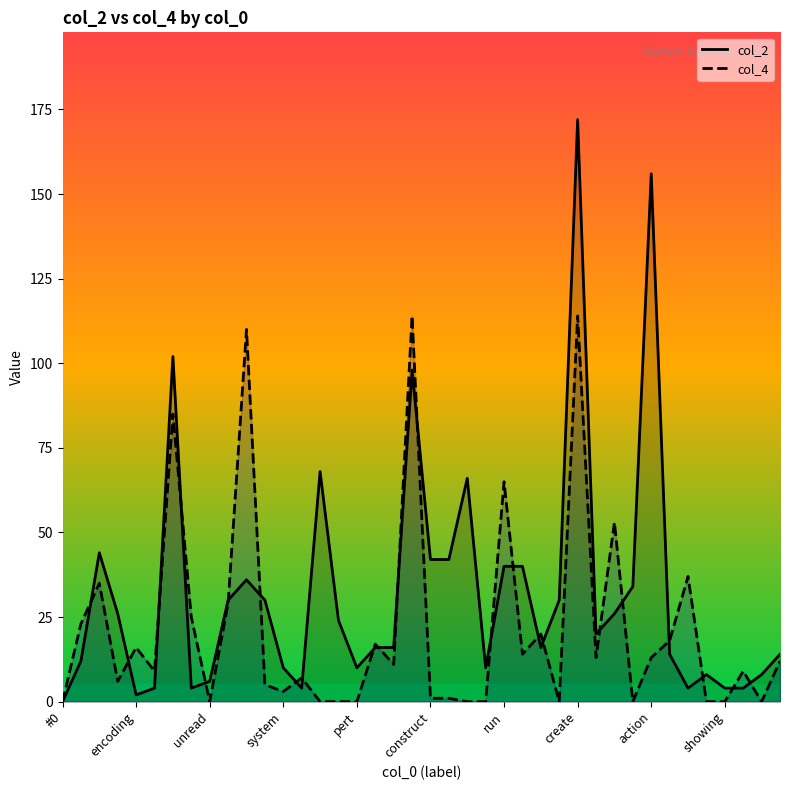

Between 35 and 39, which series saw the biggest shift?

col_4